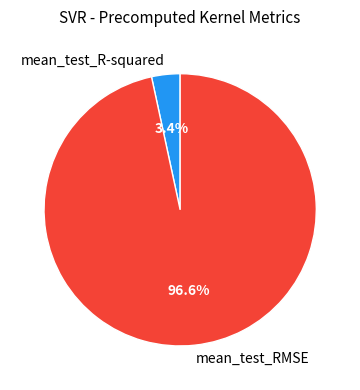

To the nearest percent, what portion does mean_test_R-squared represent?

3%